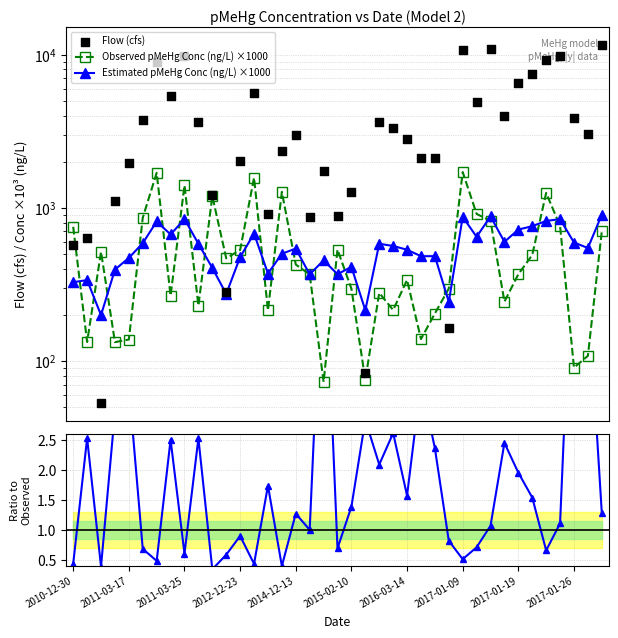

Which series has the largest Y range (max minus min)?

Flow (cfs)